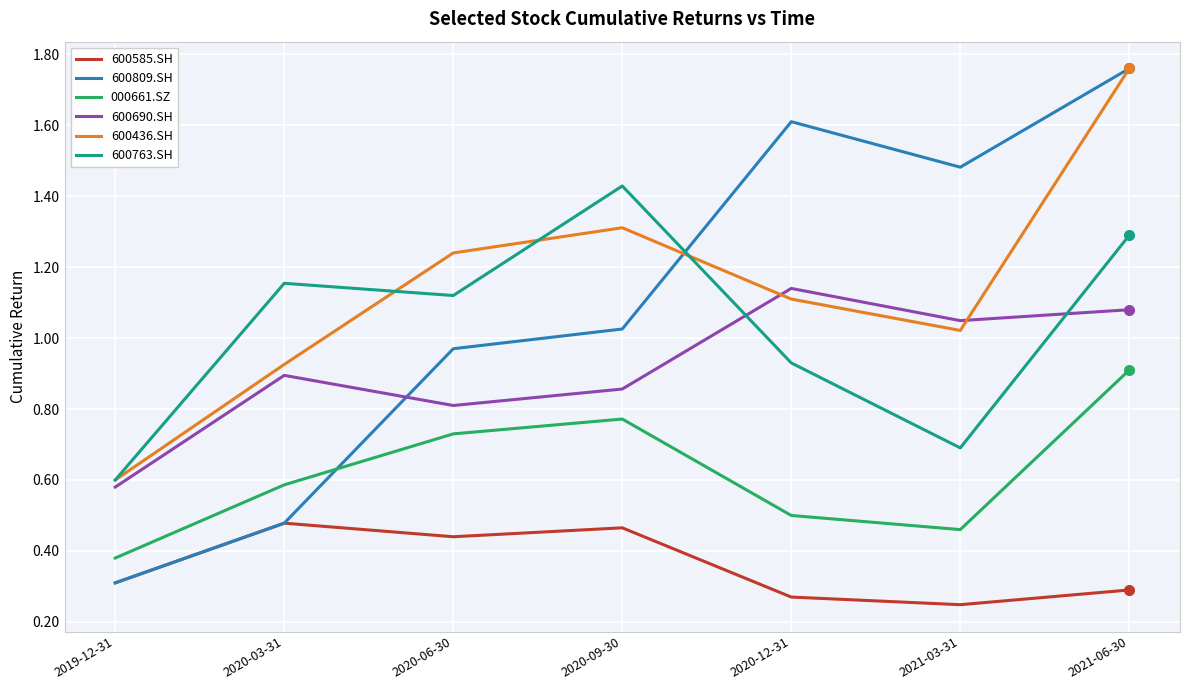

What is the difference between the highest and lowest values at 2020-12-31?

1.3